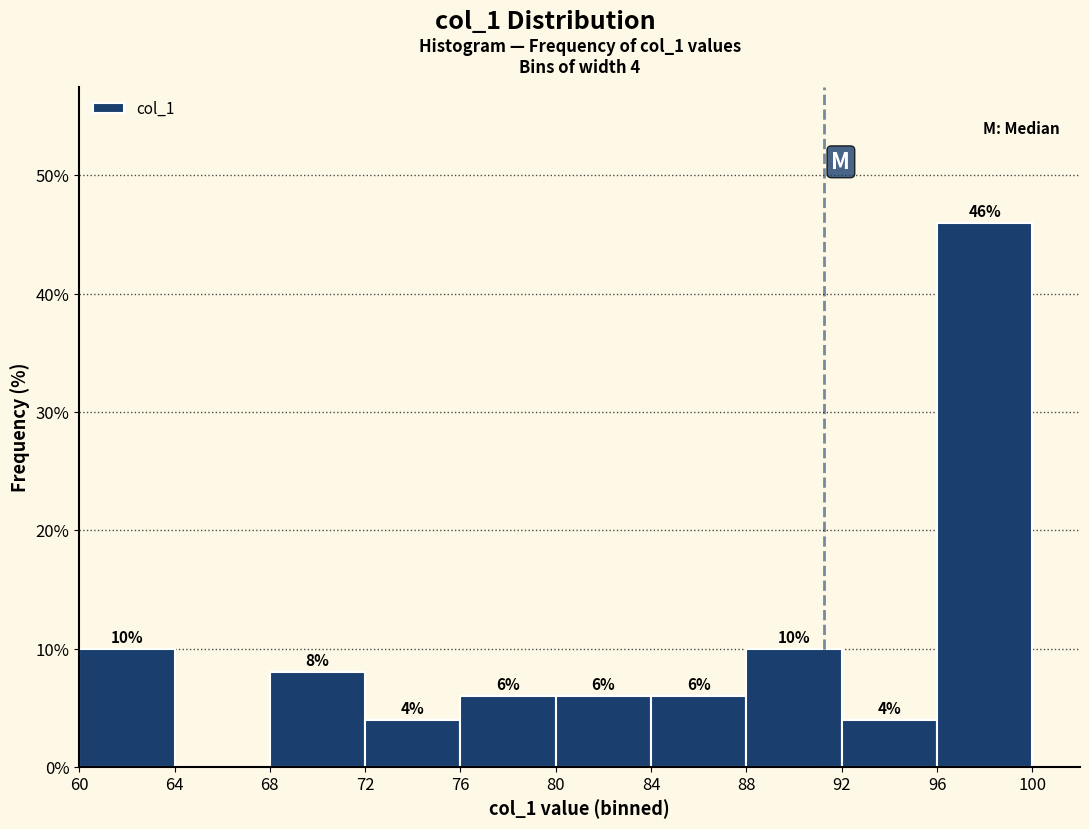

Which range on the x-axis has the tallest bar?

96 to 100